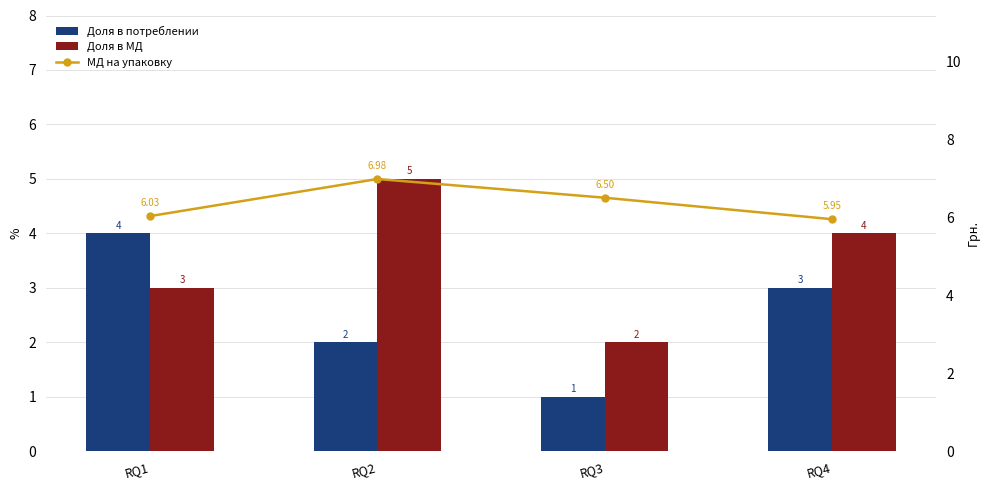

Reading left to right, what are all the values shown in this chart?

Доля в потреблении: 4.0	2.0	1.0	3.0
Доля в МД: 3.0	5.0	2.0	4.0
МД на упаковку: 6.0	7.0	6.5	6.0